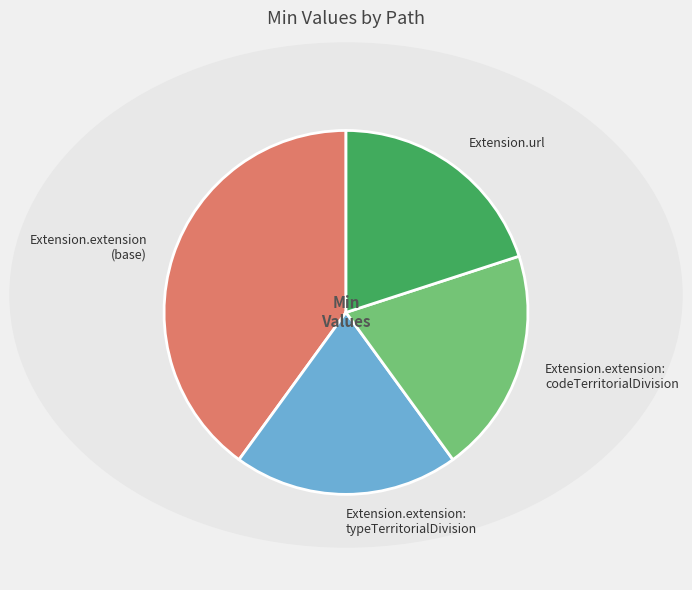

Does Extension.extension (base) represent more than half of the total?

No